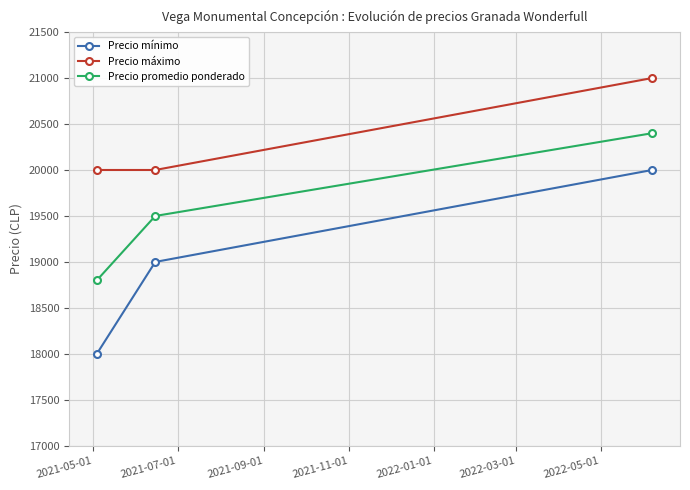

Rank the series by their maximum value, from highest to lowest.

Precio máximo, Precio promedio ponderado, Precio mínimo